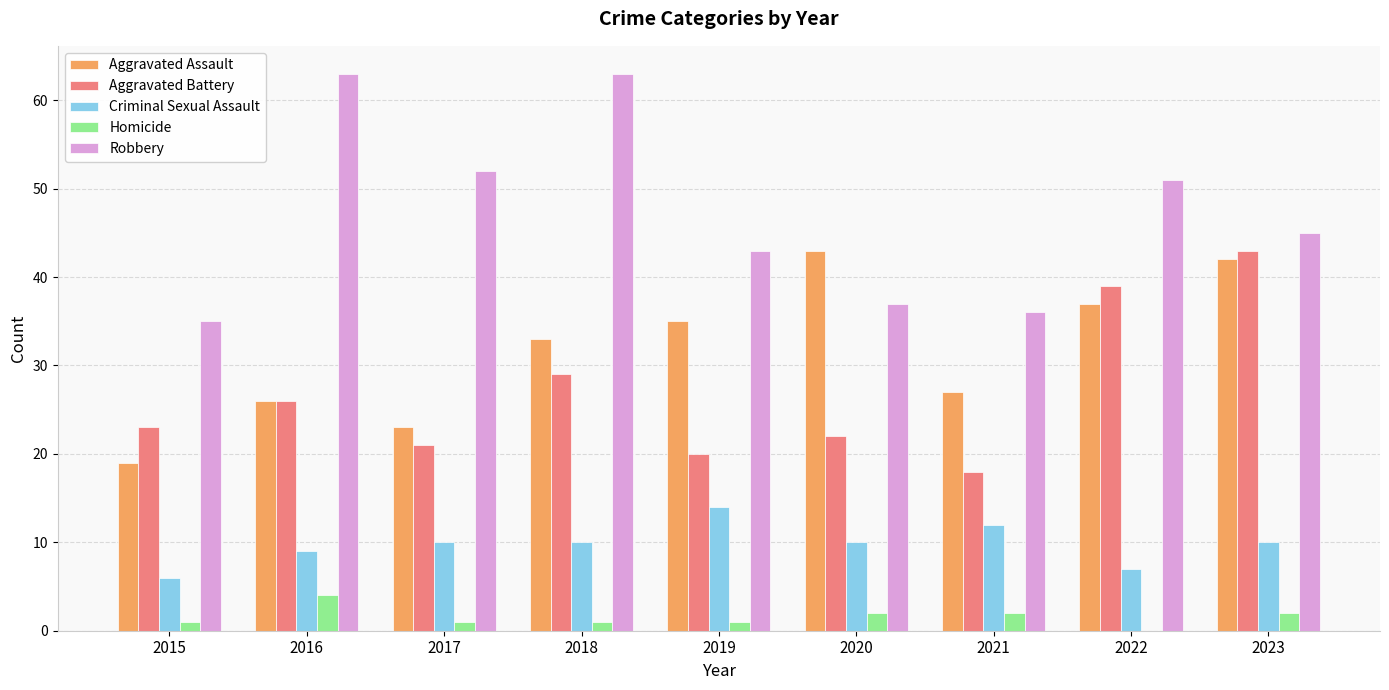

What are all the series names shown in the legend?

Aggravated Assault, Aggravated Battery, Criminal Sexual Assault, Homicide, Robbery